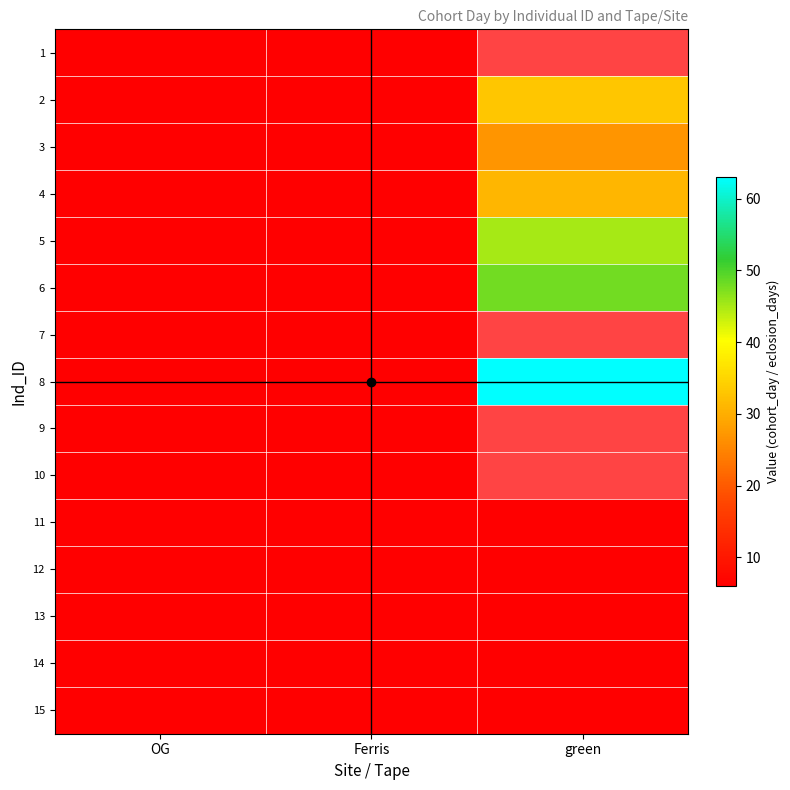

How many series are shown in this chart?

15